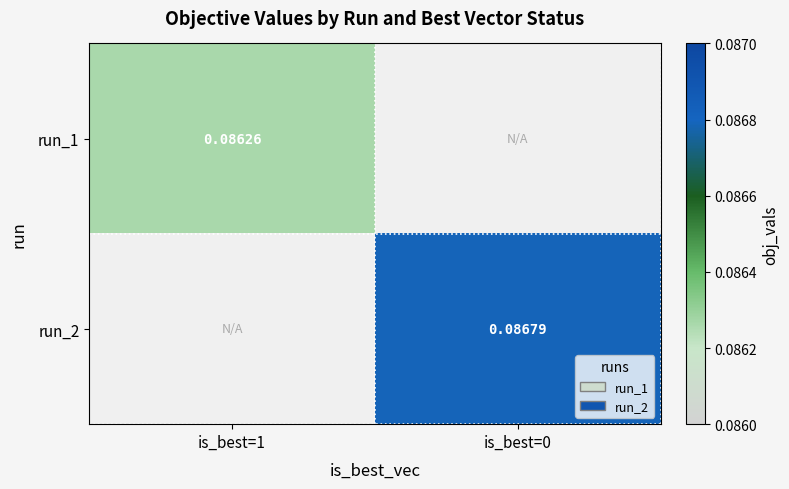

Which has a higher value, is_best=0 or is_best=1?

is_best=1